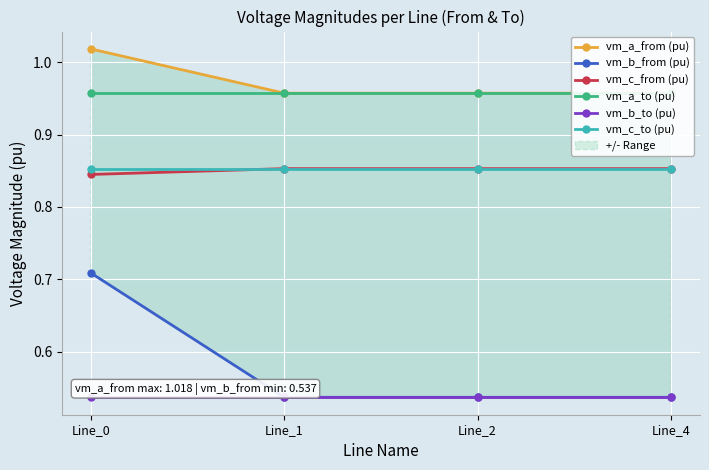

Reading right to left, extract all data points from this chart.

vm_a_from (pu): Line_4=1.0	Line_2=1.0	Line_1=1.0	Line_0=1.0
vm_b_from (pu): Line_4=0.5	Line_2=0.5	Line_1=0.5	Line_0=0.7
vm_c_from (pu): Line_4=0.9	Line_2=0.9	Line_1=0.9	Line_0=0.8
vm_a_to (pu): Line_4=1.0	Line_2=1.0	Line_1=1.0	Line_0=1.0
vm_b_to (pu): Line_4=0.5	Line_2=0.5	Line_1=0.5	Line_0=0.5
vm_c_to (pu): Line_4=0.9	Line_2=0.9	Line_1=0.9	Line_0=0.9